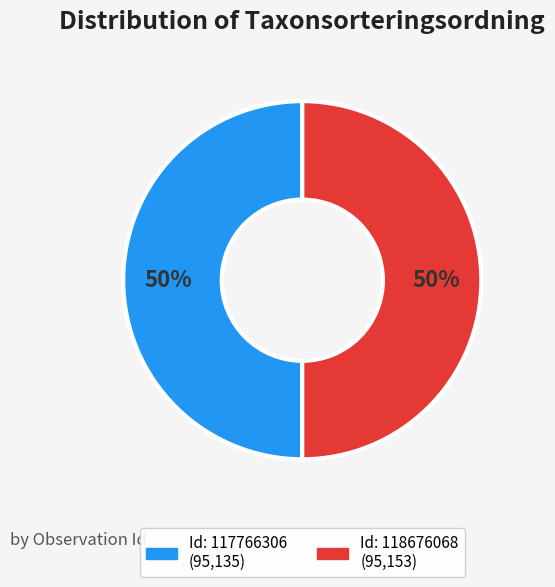

To the nearest percent, what is the average slice percentage?

50%